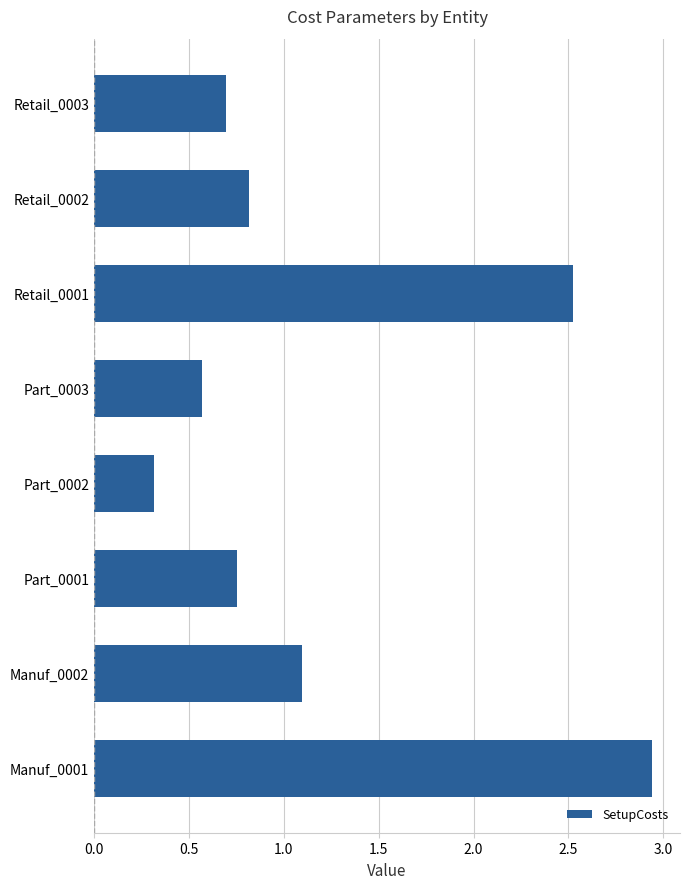

List the labels in order of value, smallest first.

Part_0002, Part_0003, Retail_0003, Part_0001, Retail_0002, Manuf_0002, Retail_0001, Manuf_0001